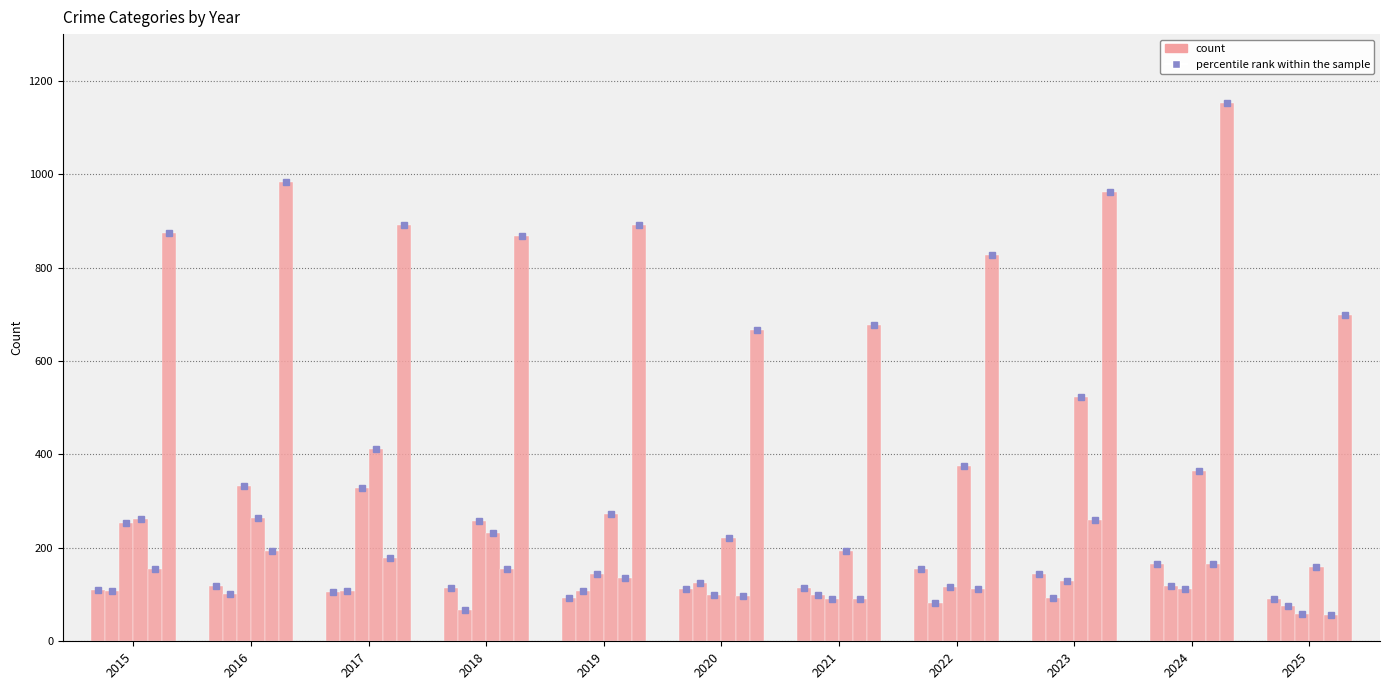

What is the sum of all Robbery values?

1596